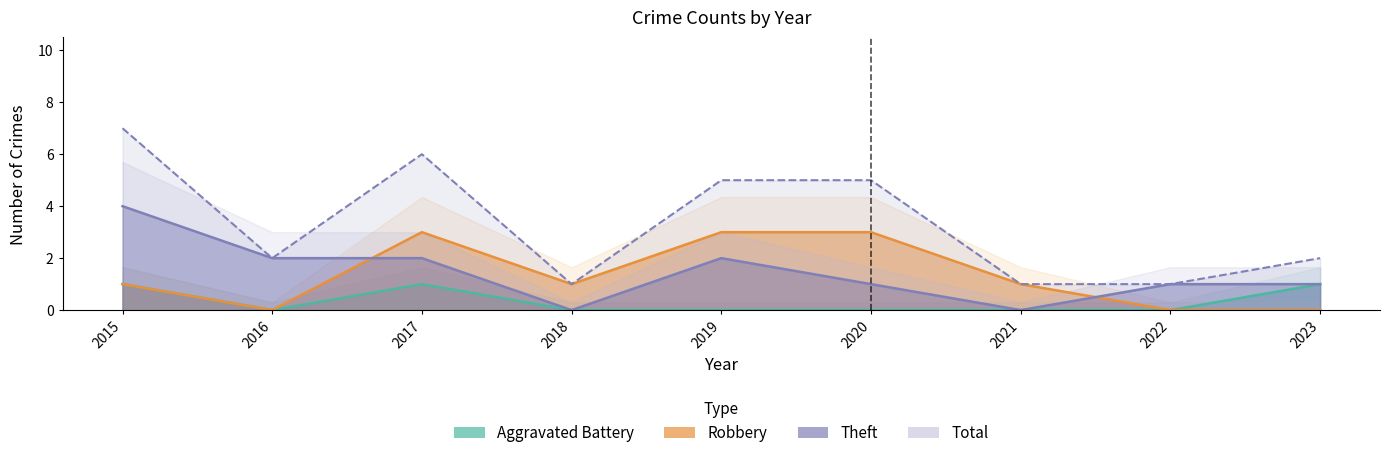

Rank the series at 2023 from highest to lowest value.

Total, Aggravated Battery, Theft, Robbery